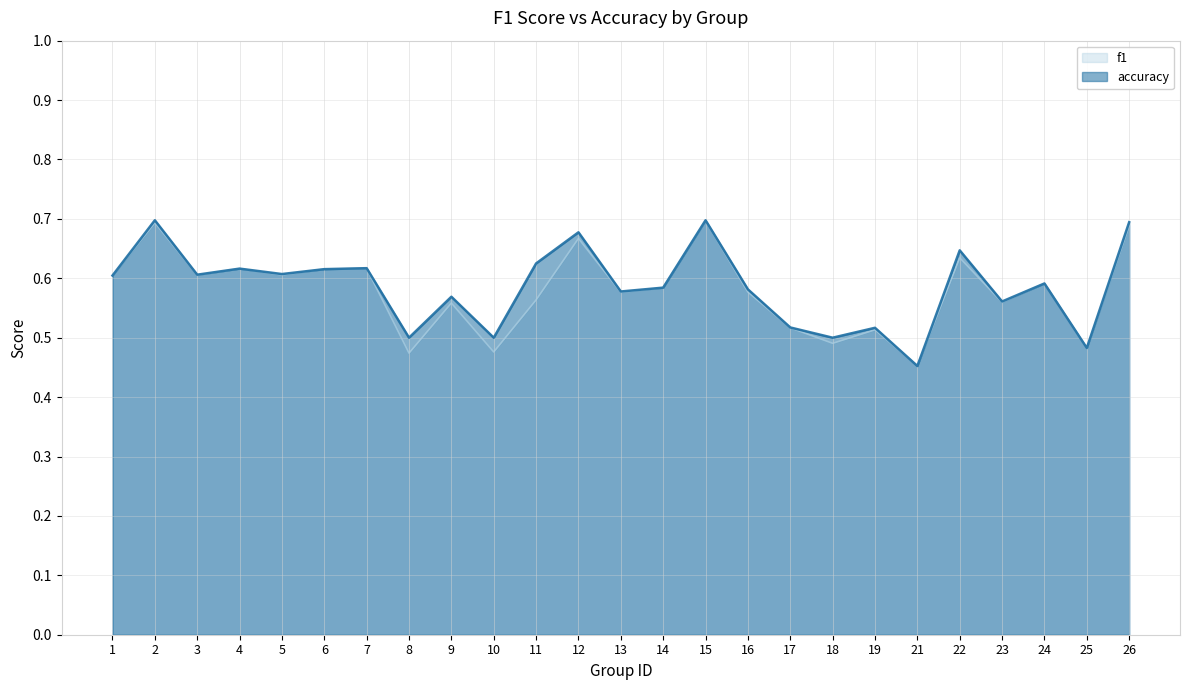

Which category has the lowest value in the accuracy series?

21